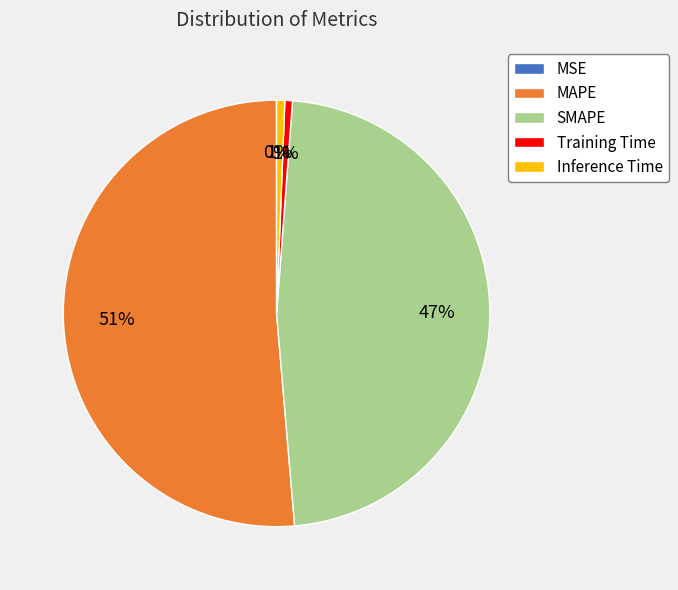

To the nearest percent, what percentage of the pie is SMAPE?

47%